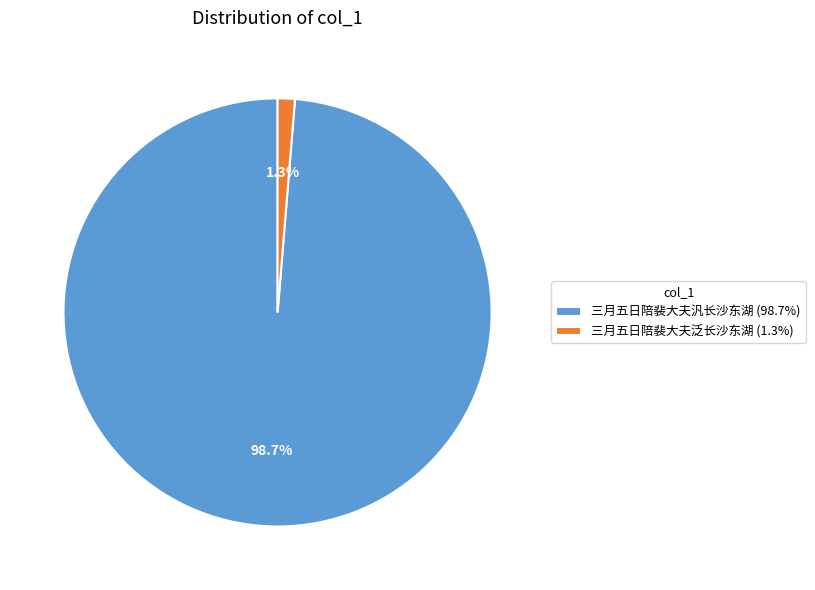

Which slice is the largest?

三月五日陪裴大夫汎长沙东湖